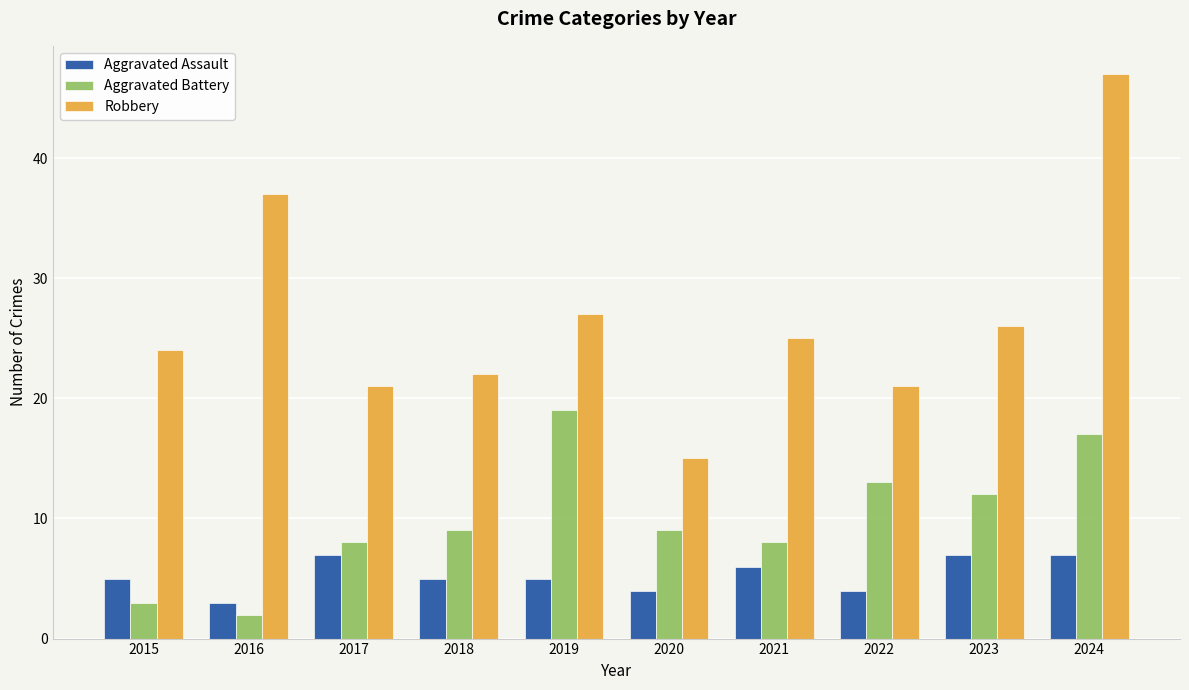

At how many categories does at least one series exceed 6?

10